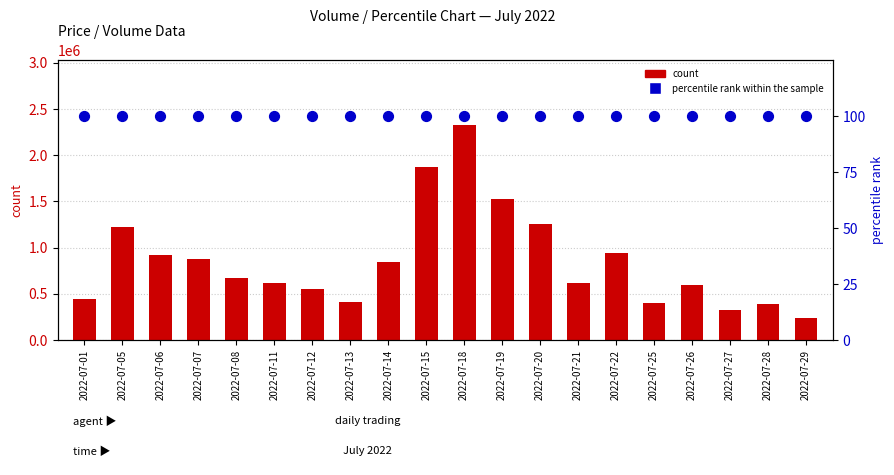

At how many categories does at least one series exceed 359552?

18